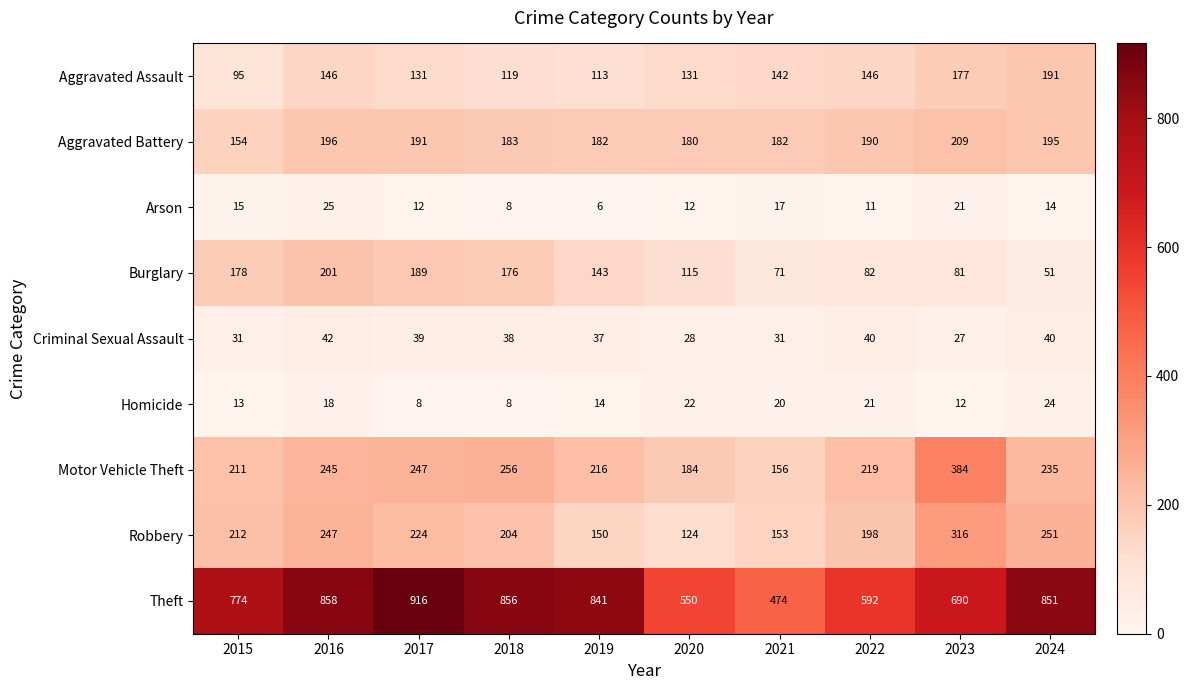

Which series has the largest total across all categories?

Theft